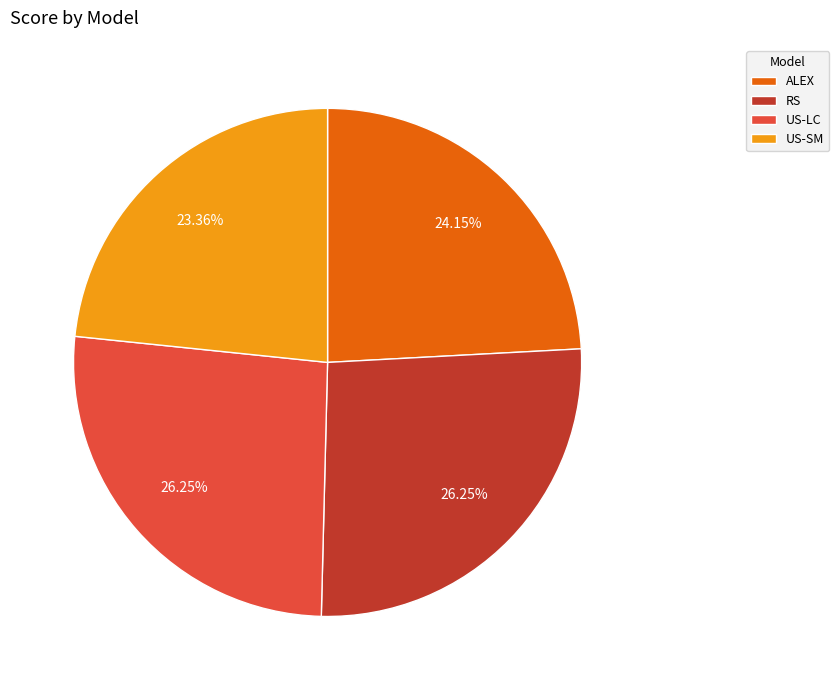

What is the smallest slice in the pie chart?

US-SM